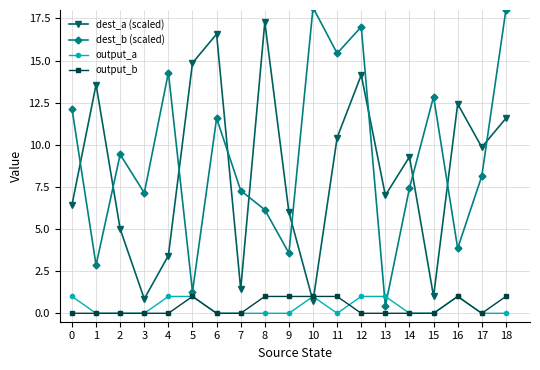

Between which two adjacent categories do output_a and dest_b (scaled) first intersect?

12 and 13